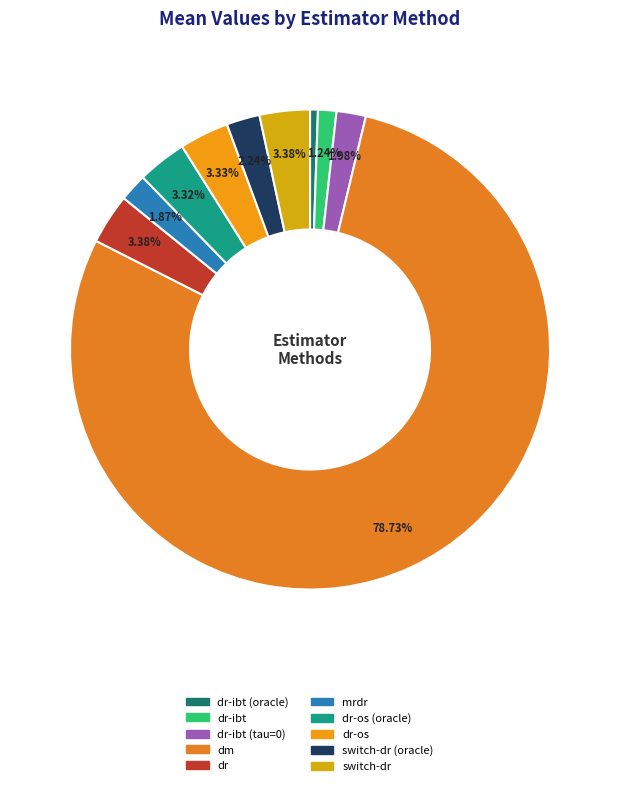

What is the smallest slice in the pie chart?

dr-ibt (oracle)